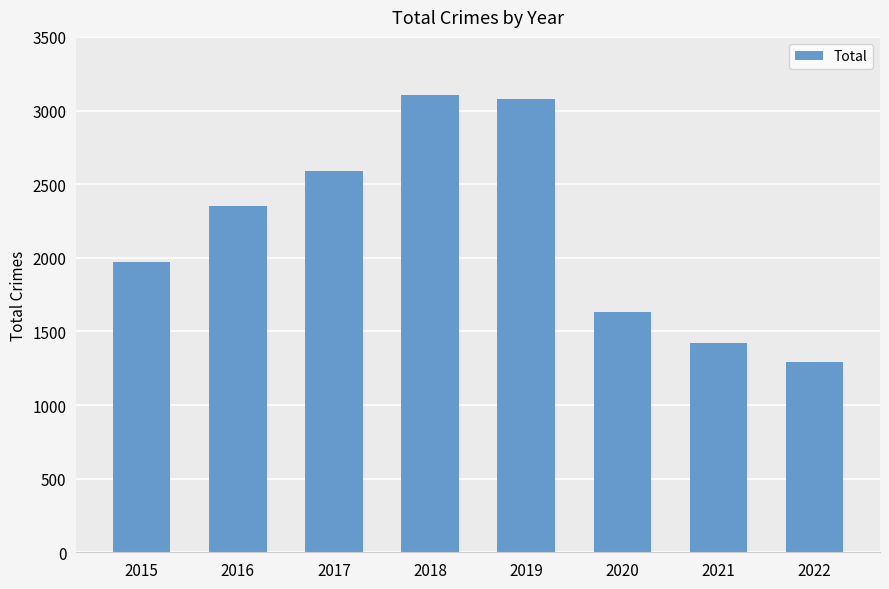

Is it true that the value at 2015 is 1968?

True